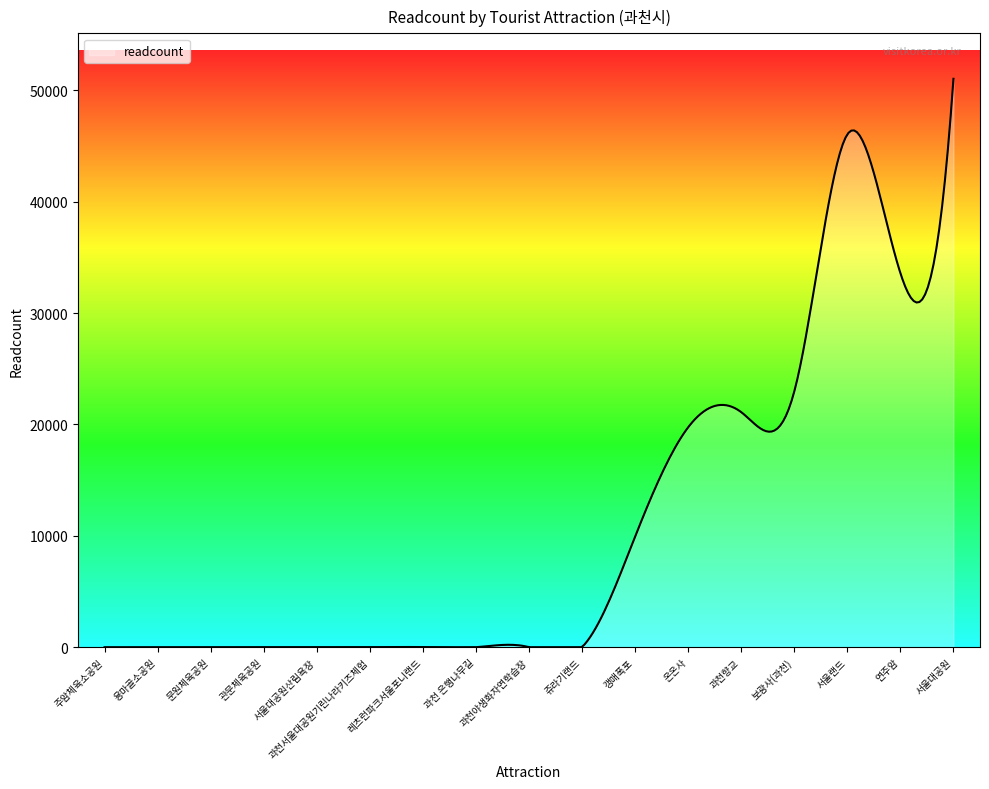

How many lines are shown in the chart?

1